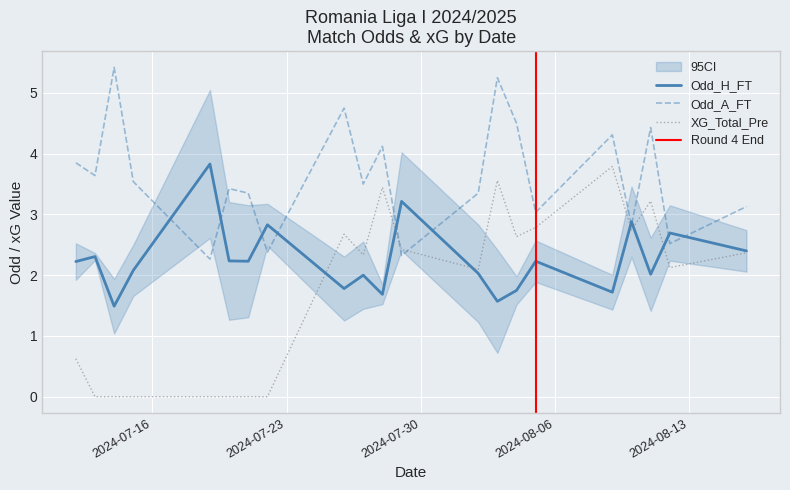

Which has a higher value, 18 or 32?

18